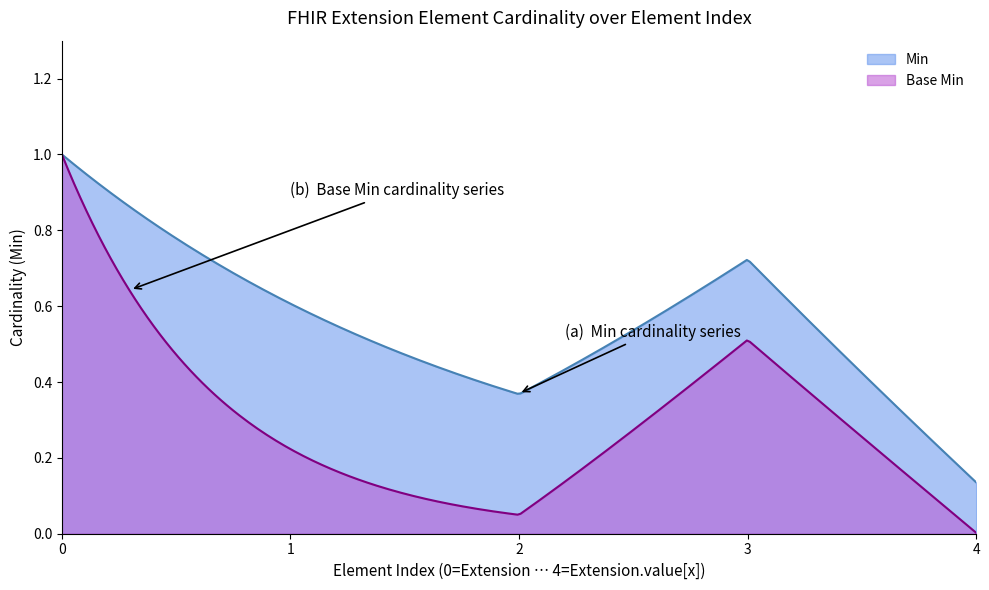

List the series in order of their overall mean, lowest first.

Base Min, Min